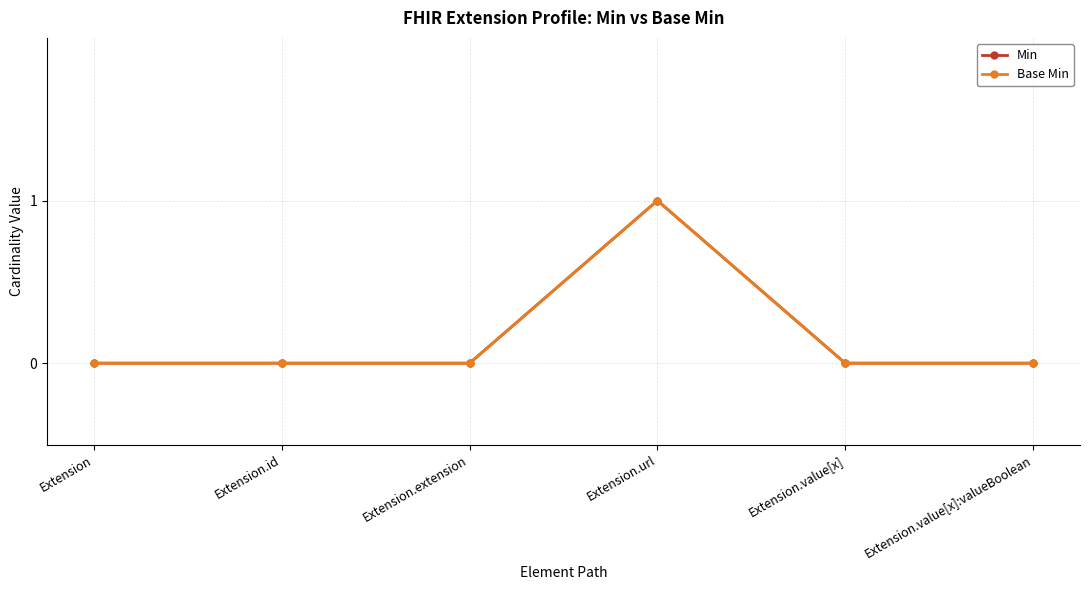

Which series has the widest spread of values?

Min